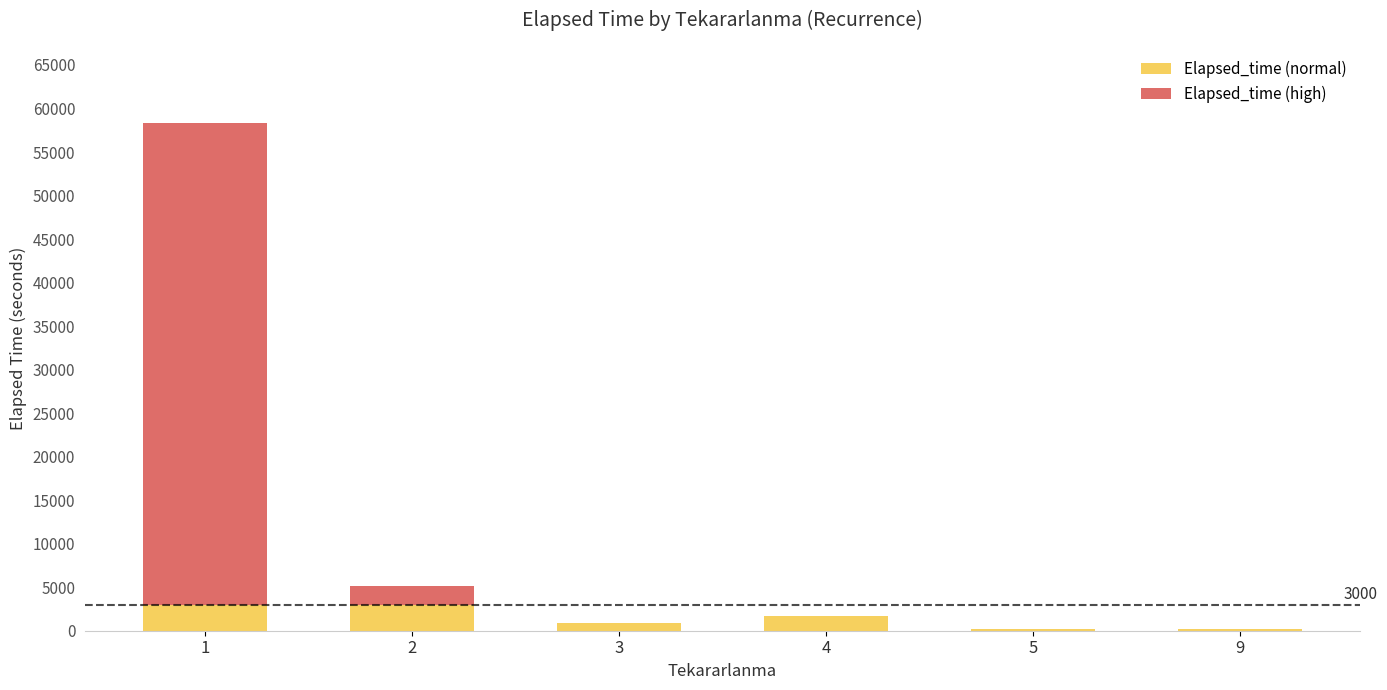

What is the maximum value for Elapsed_time (normal)?

3000